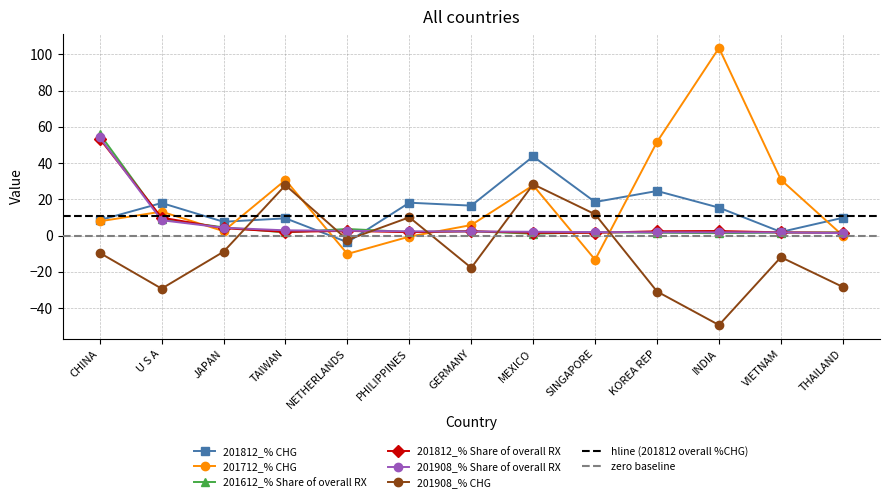

The value of 201712_% CHG at NETHERLANDS is -10.2. True or false?

True